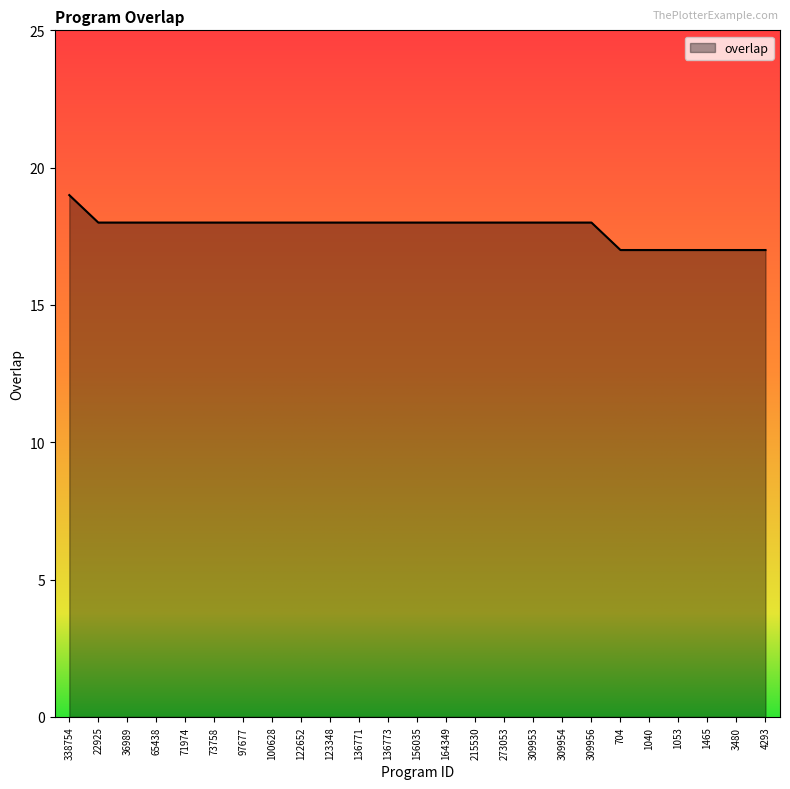

Reading left to right, what are all the values shown in this chart?

19	18	18	18	18	18	18	18	18	18	18	18	18	18	18	18	18	18	18	17	17	17	17	17	17